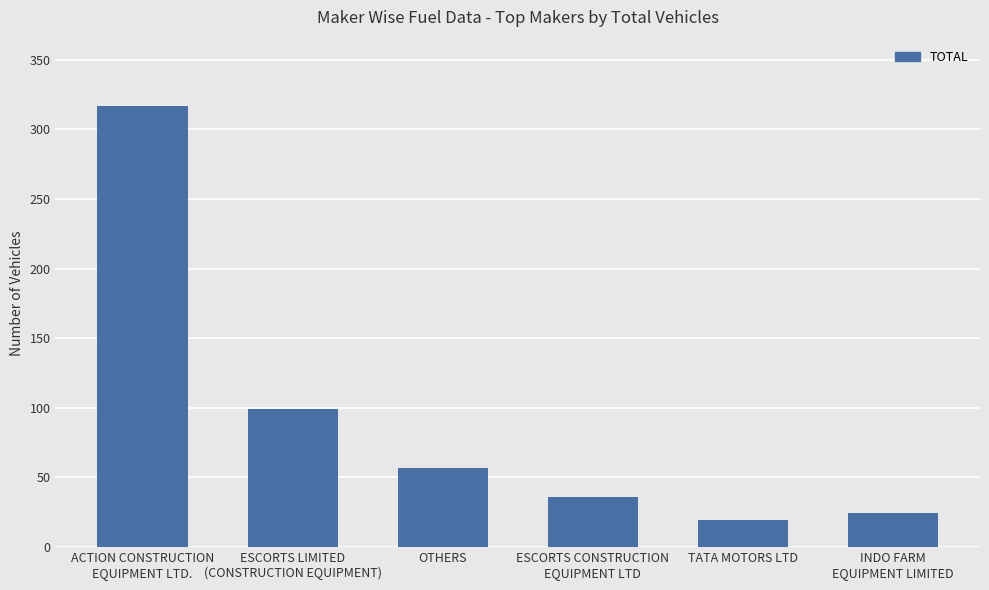

What is the label of the 2nd bar from the right?

TATA MOTORS LTD